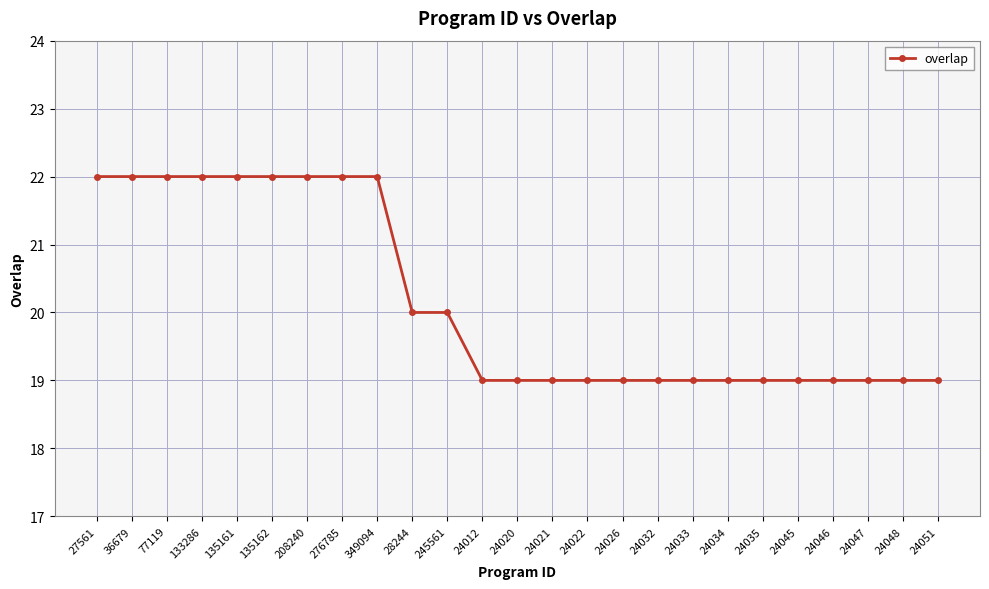

True or false: the data shows 19 at 24026.

True